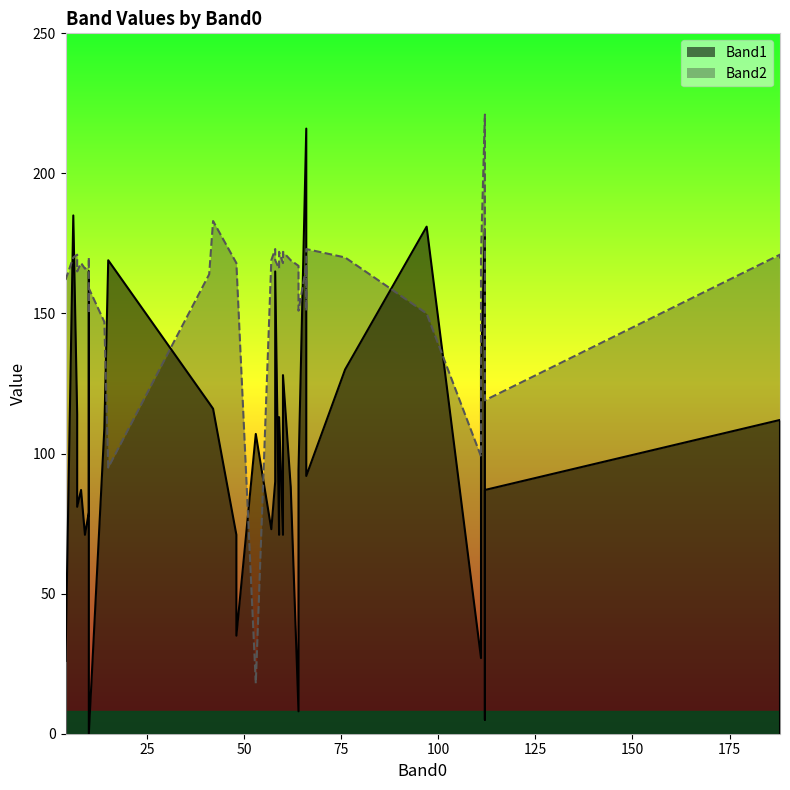

What is the minimum value for Band2?

18